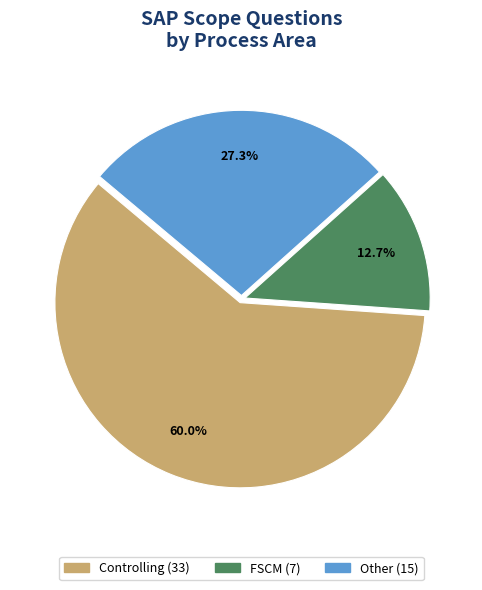

How many slices are in this pie chart?

3